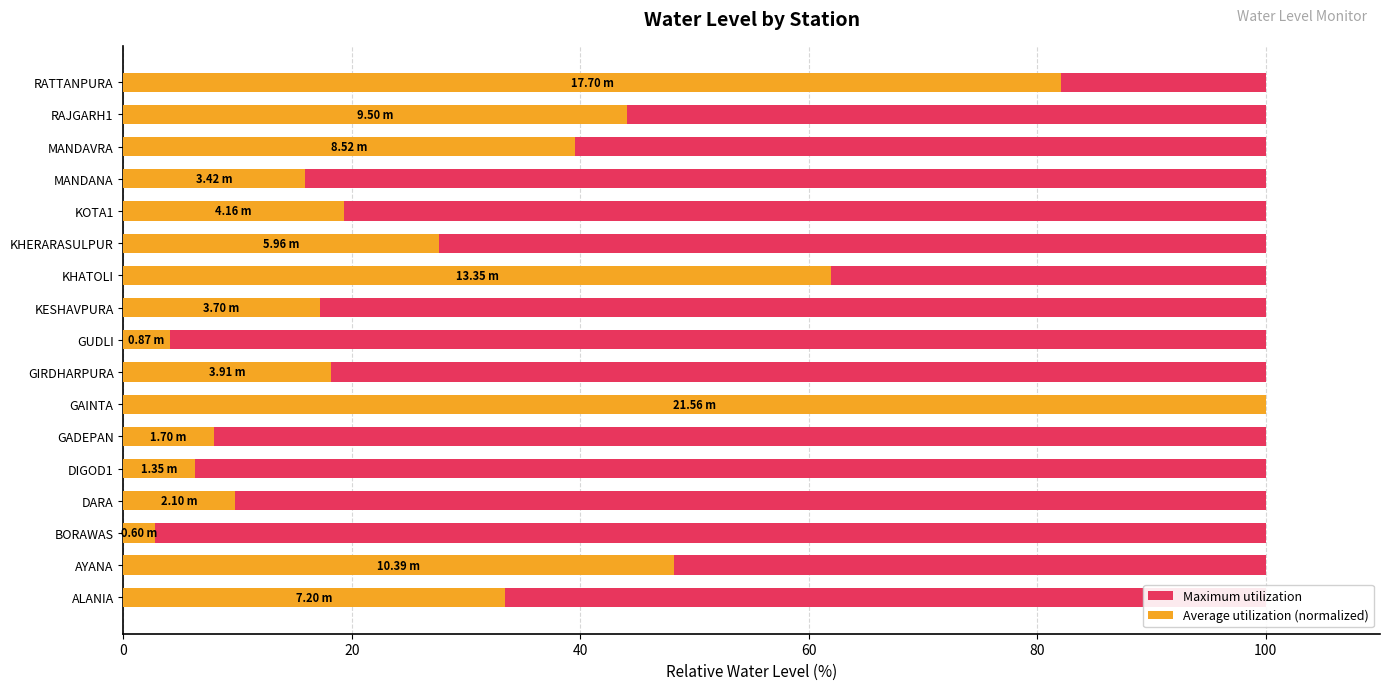

What is the maximum value for Average utilization (normalized)?

100.0